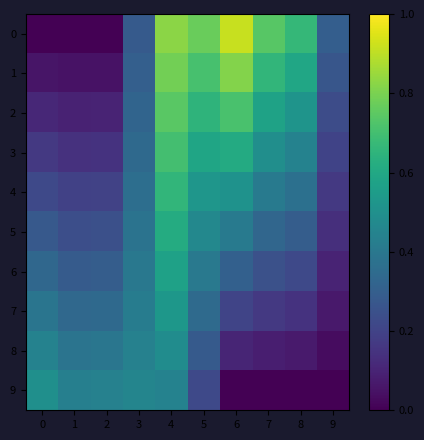

Reading left to right, what are all the values shown in this chart?

0: 0=0.0	1=0.0	2=0.0	3=0.3	4=0.8	5=0.8	6=0.9	7=0.7	8=0.7	9=0.3
1: 0=0.1	1=0.0	2=0.0	3=0.3	4=0.8	5=0.7	6=0.8	7=0.7	8=0.6	9=0.3
2: 0=0.1	1=0.1	2=0.1	3=0.3	4=0.7	5=0.6	6=0.7	7=0.6	8=0.5	9=0.2
3: 0=0.2	1=0.1	2=0.1	3=0.3	4=0.7	5=0.6	6=0.6	7=0.5	8=0.4	9=0.2
4: 0=0.2	1=0.2	2=0.2	3=0.4	4=0.7	5=0.5	6=0.5	7=0.4	8=0.4	9=0.2
5: 0=0.3	1=0.2	2=0.2	3=0.4	4=0.6	5=0.5	6=0.4	7=0.3	8=0.3	9=0.1
6: 0=0.3	1=0.3	2=0.3	3=0.4	4=0.6	5=0.4	6=0.3	7=0.2	8=0.2	9=0.1
7: 0=0.4	1=0.3	2=0.3	3=0.4	4=0.5	5=0.3	6=0.2	7=0.2	8=0.1	9=0.1
8: 0=0.4	1=0.4	2=0.4	3=0.4	4=0.5	5=0.3	6=0.1	7=0.1	8=0.1	9=0.0
9: 0=0.5	1=0.4	2=0.4	3=0.5	4=0.4	5=0.2	6=0.0	7=0.0	8=0.0	9=0.0